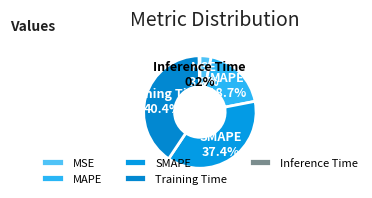

Is there a majority slice in this chart?

No